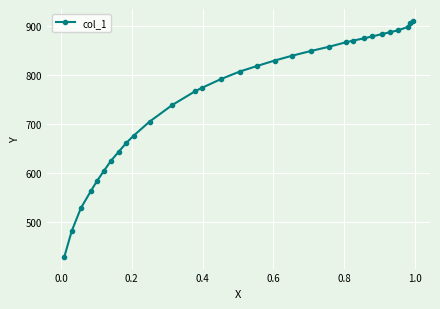

Reading right to left, what are all the values shown in this chart?

911.0	906.3	898.3	891.7	887.7	883.7	879.0	875.0	870.3	867.0	857.7	849.0	839.6	829.6	818.3	807.0	791.7	773.7	766.4	738.4	704.5	675.9	661.3	643.3	624.7	604.1	582.1	562.2	527.6	480.4	427.9